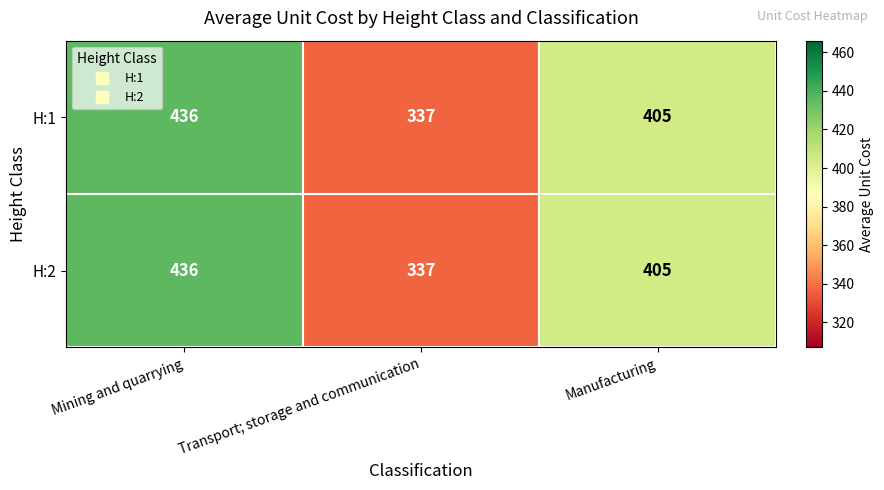

How many data points does each series have?

3